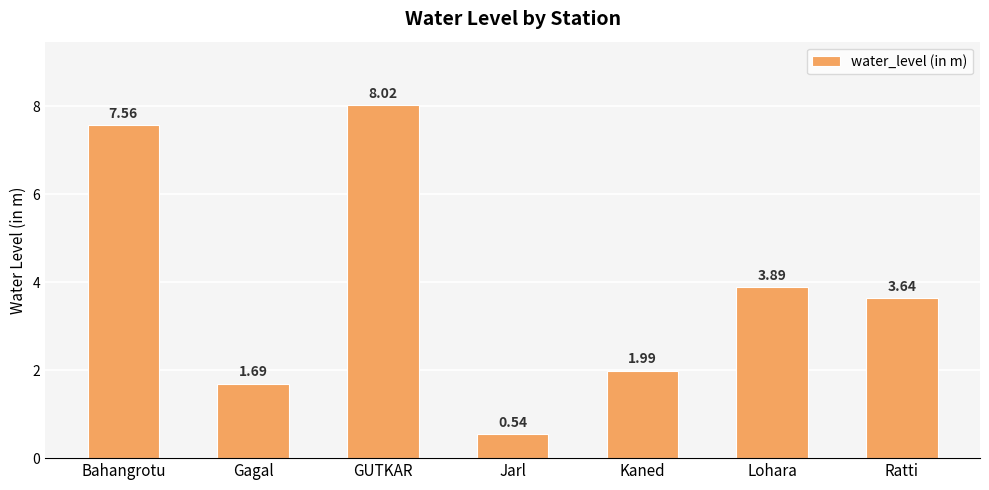

List the labels in order of value, smallest first.

Jarl, Gagal, Kaned, Ratti, Lohara, Bahangrotu, GUTKAR